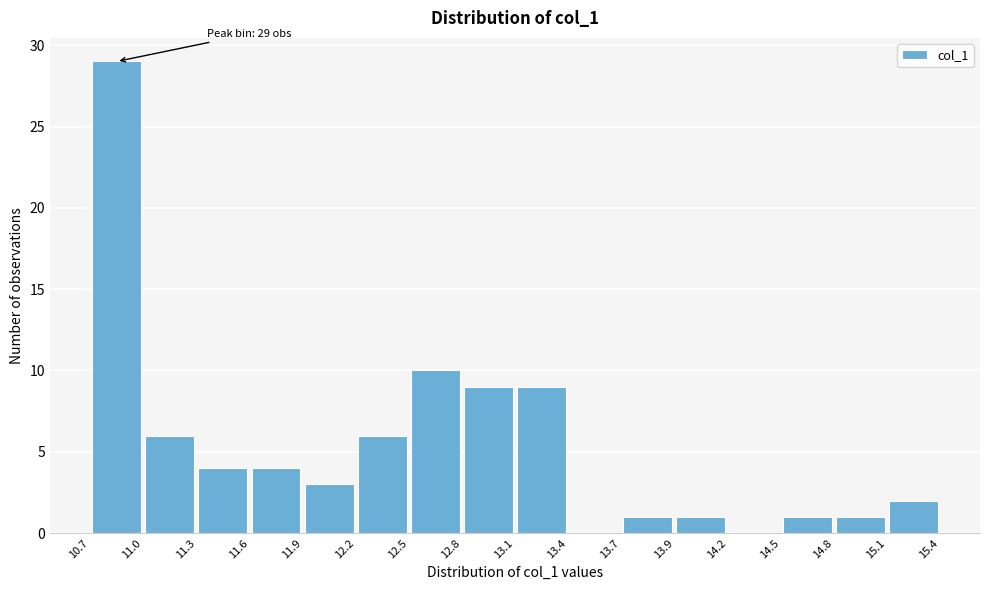

Which range on the x-axis has the tallest bar?

10.7 to 11.0